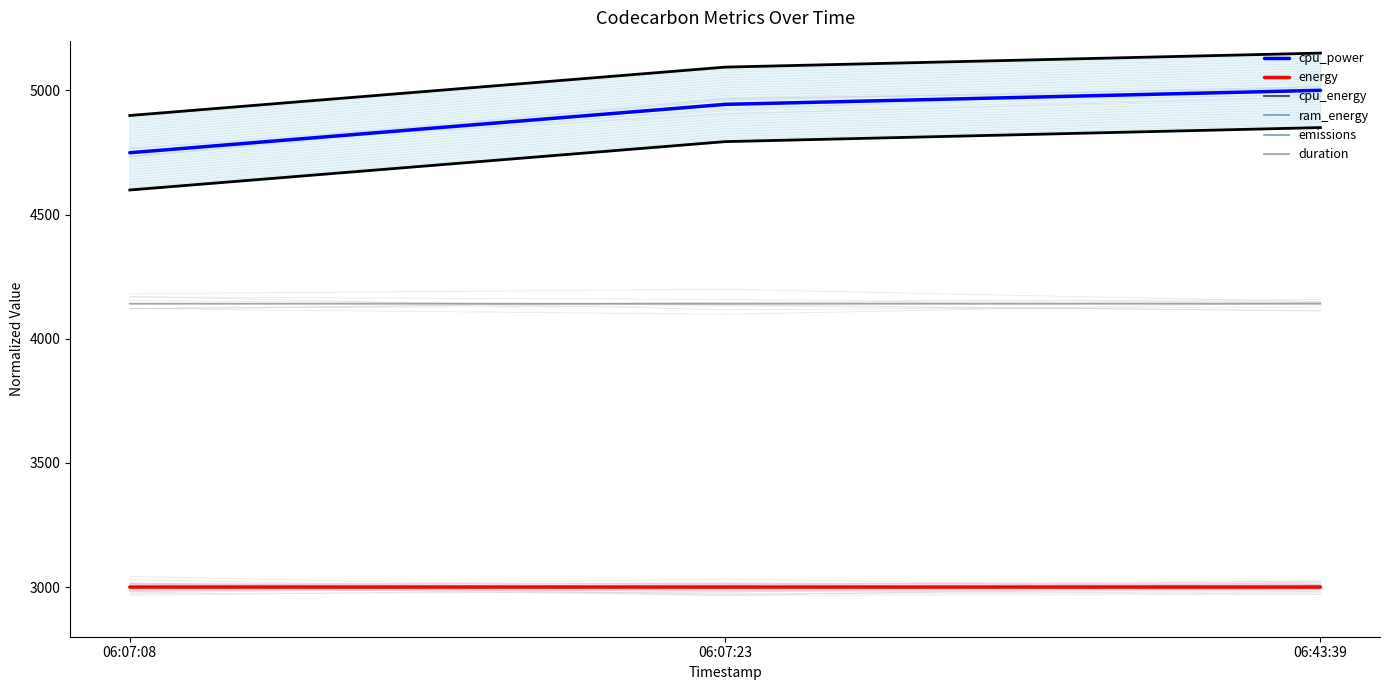

Reading left to right, extract all data points from this chart.

cpu_power: 06:07:08=4748.7	06:07:23=4943.5	06:43:39=5000.0
energy: 06:07:08=3000.0	06:07:23=3000.0	06:43:39=3000.0
cpu_energy: 06:07:08=3000.0	06:07:23=3000.0	06:43:39=3000.0
ram_energy: 06:07:08=3000.0	06:07:23=3000.0	06:43:39=3000.0
emissions: 06:07:08=3000.0	06:07:23=3000.0	06:43:39=3000.0
duration: 06:07:08=4140.8	06:07:23=4140.8	06:43:39=4140.7